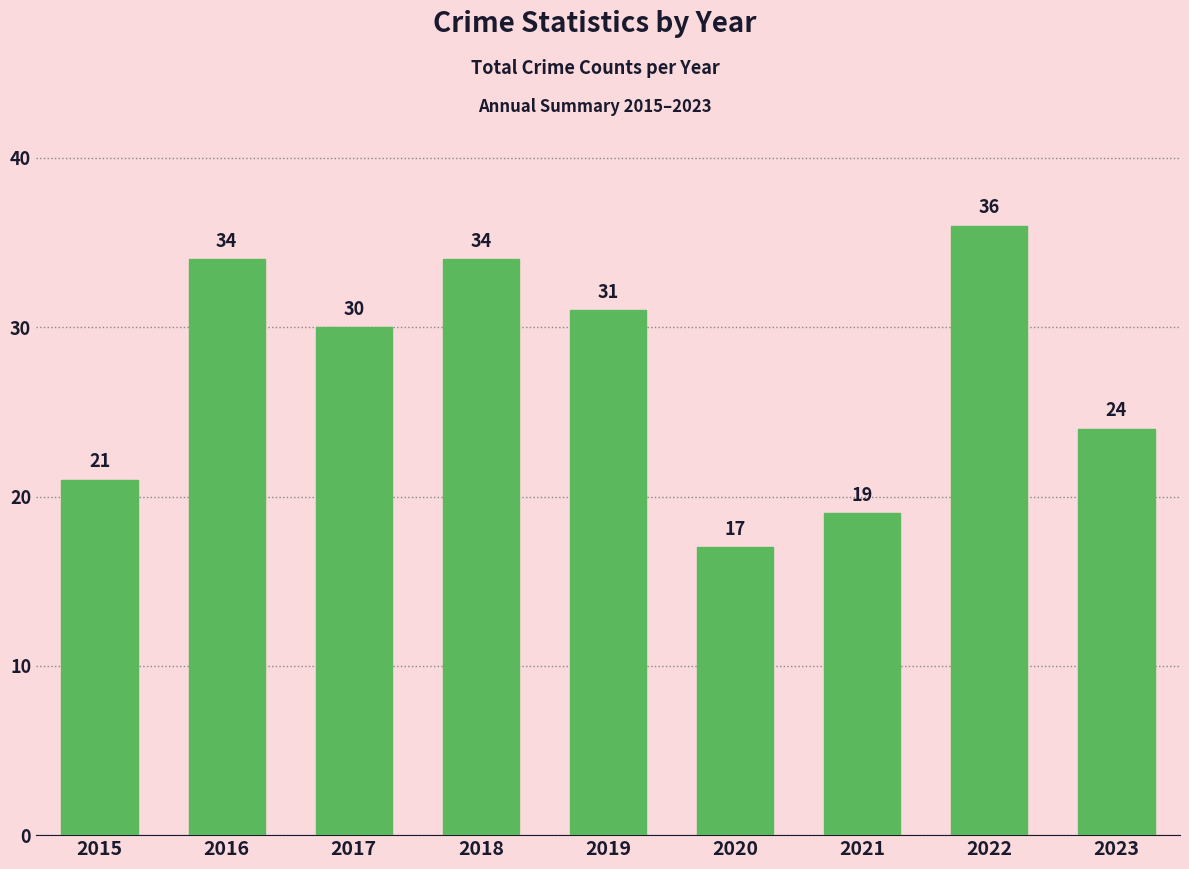

Reading right to left, what are all the values shown in this chart?

2023=24	2022=36	2021=19	2020=17	2019=31	2018=34	2017=30	2016=34	2015=21